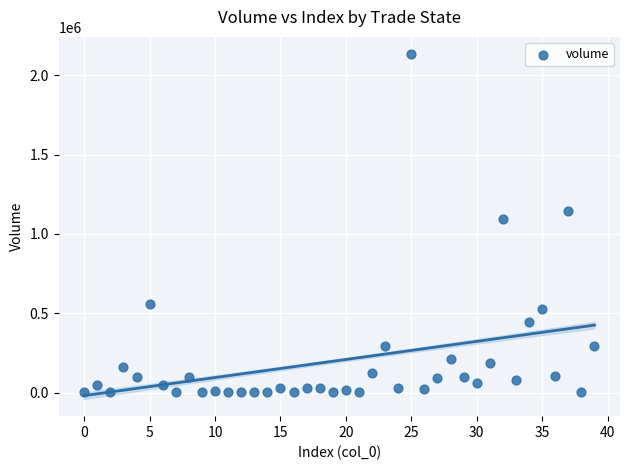

What Y value in the scatter plot is closest to 1067421?

1092125.1